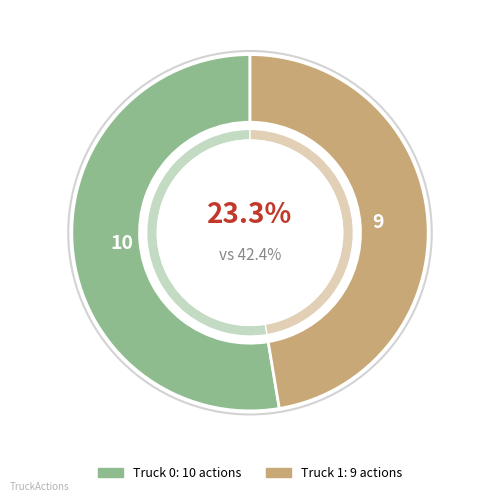

Is it true that Truck 1 is 47% of the pie?

True